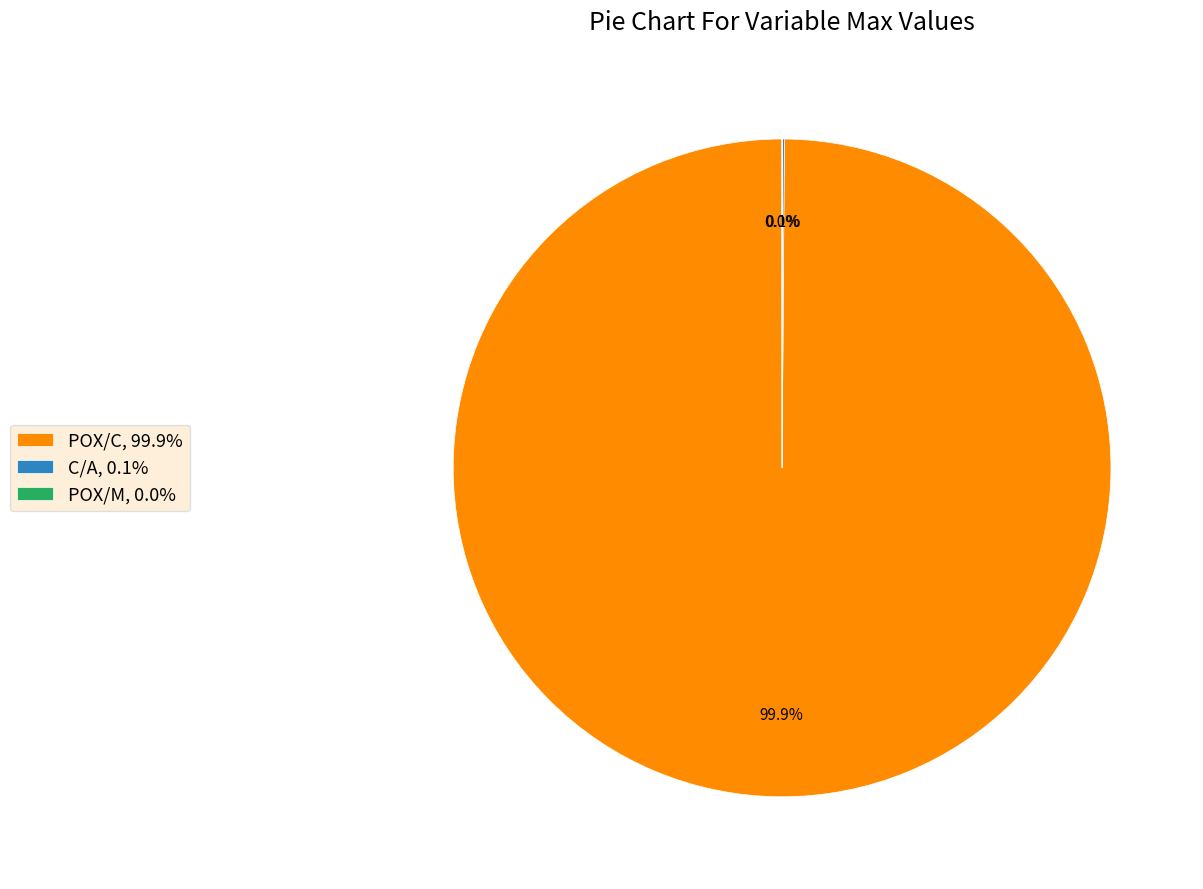

To the nearest percent, what is the average slice percentage?

33%